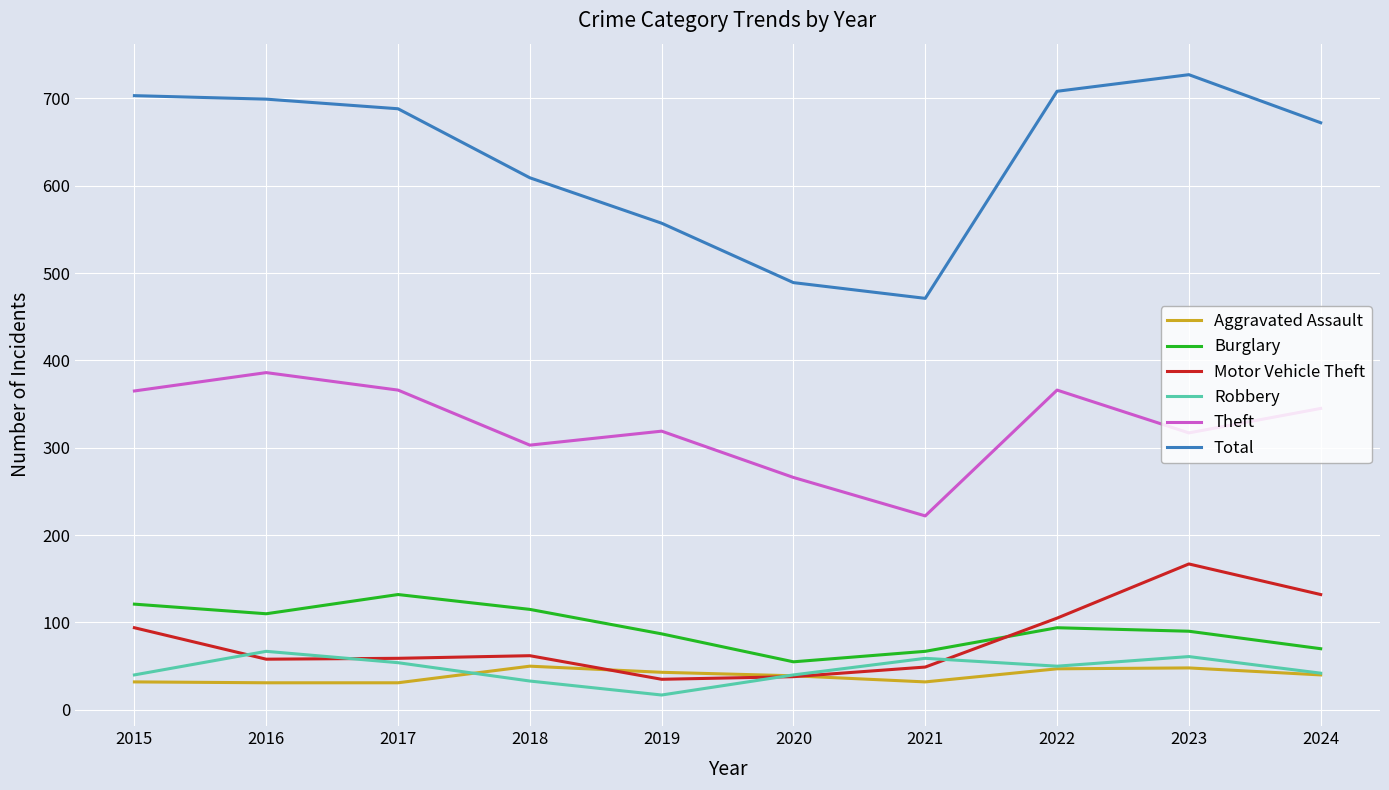

At which label does Robbery first exceed 50?

2016